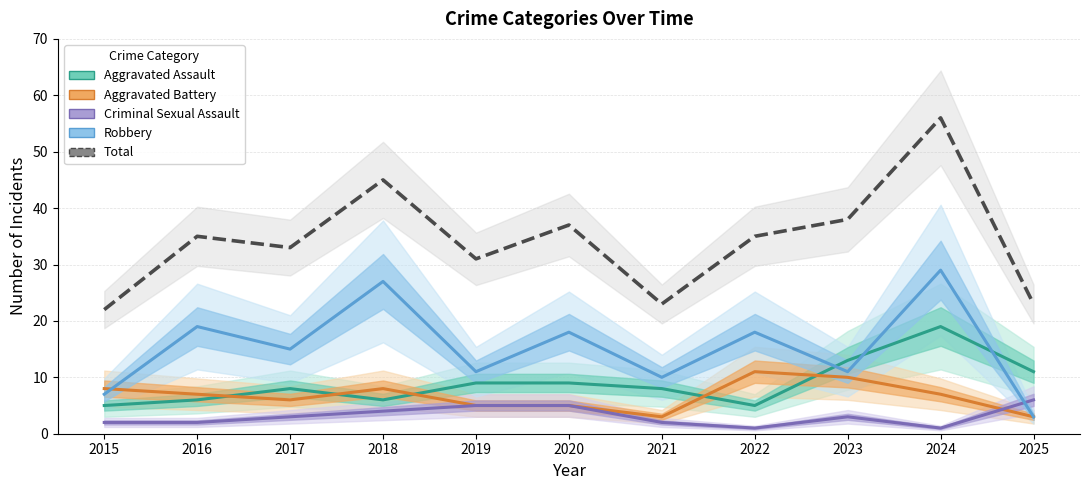

Is it true that Total equals 37 at 2020?

True